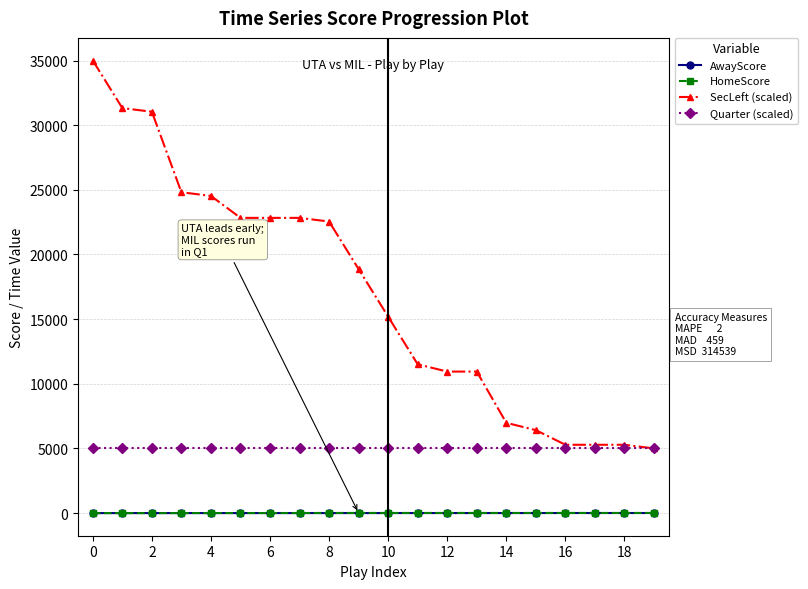

How many values in the SecLeft (scaled) series are below 18867?

10